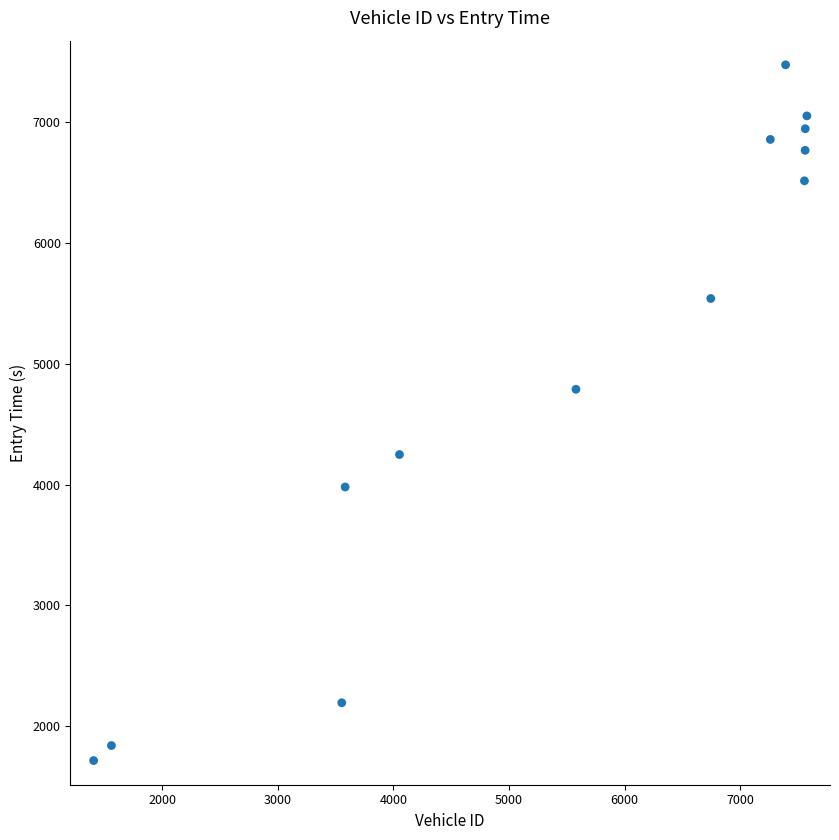

What Y value in the scatter plot is closest to 4595?

4789.6